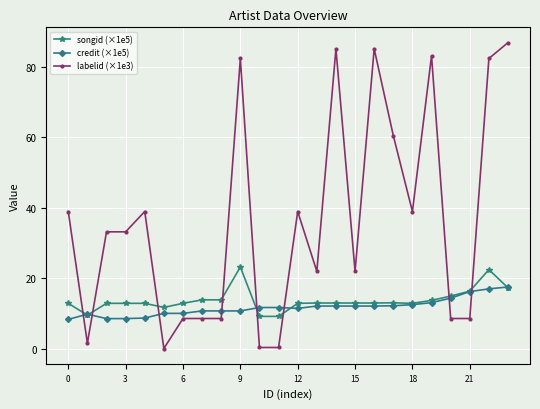

What is the value of the songid (×1e5) point at the 7th from the left?

12.8